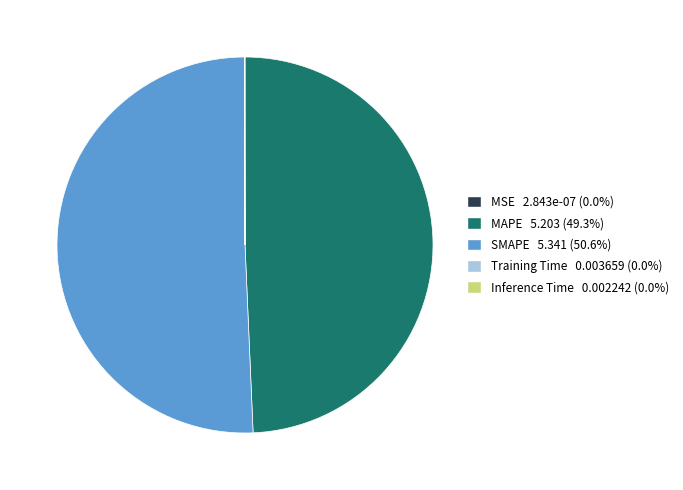

Does SMAPE represent more than half of the total?

Yes